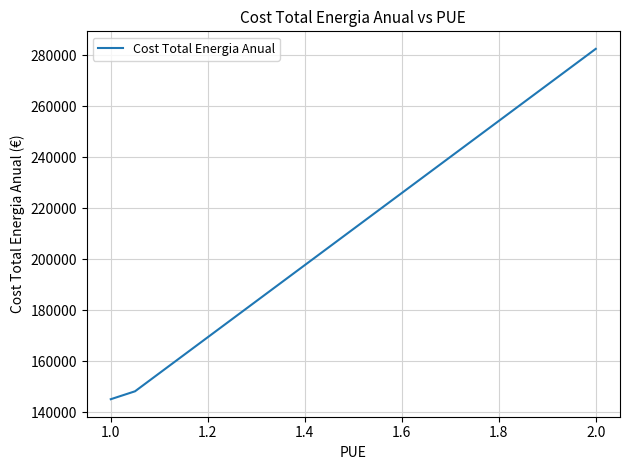

What is the smallest value displayed?

145207.1